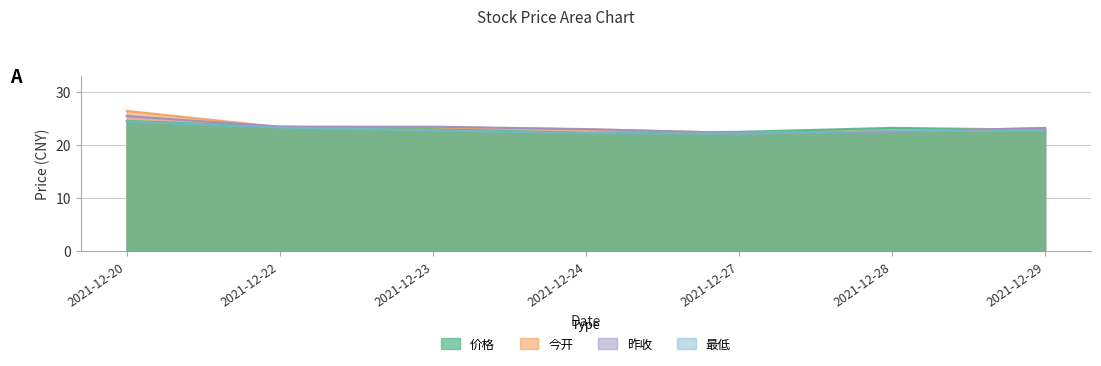

Rank the series by their average value, from lowest to highest.

最低, 价格, 昨收, 今开